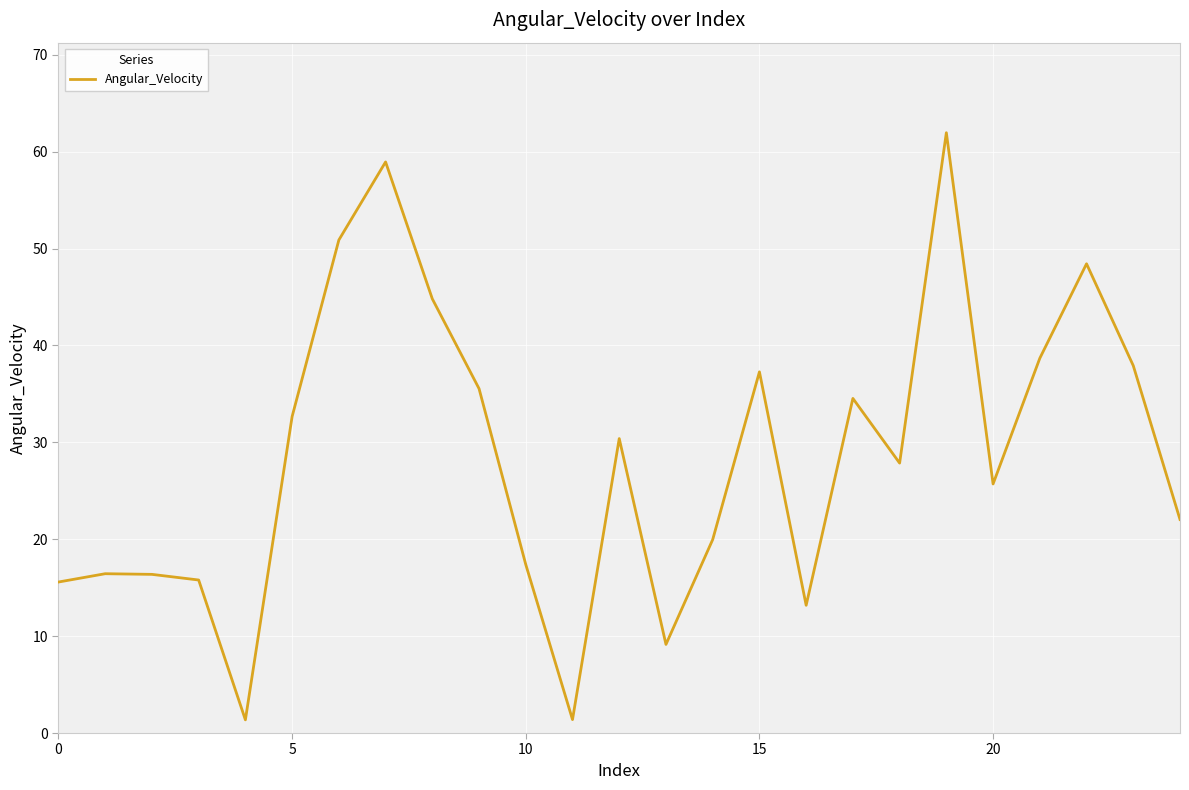

What is the greatest value displayed?

62.0